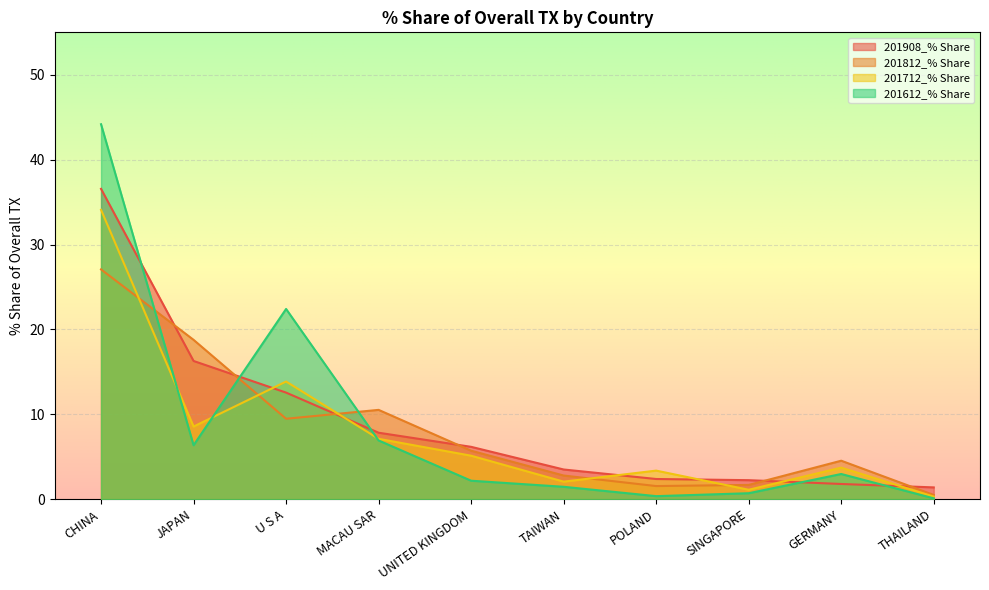

At POLAND, list the series in order from largest to smallest.

201712_% Share, 201908_% Share, 201812_% Share, 201612_% Share